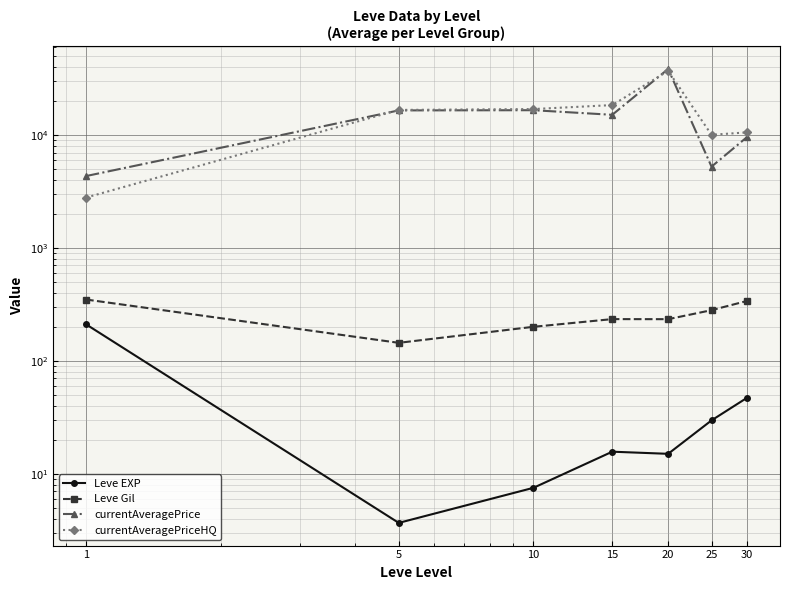

Where does the currentAveragePriceHQ series first go above 16694?

5